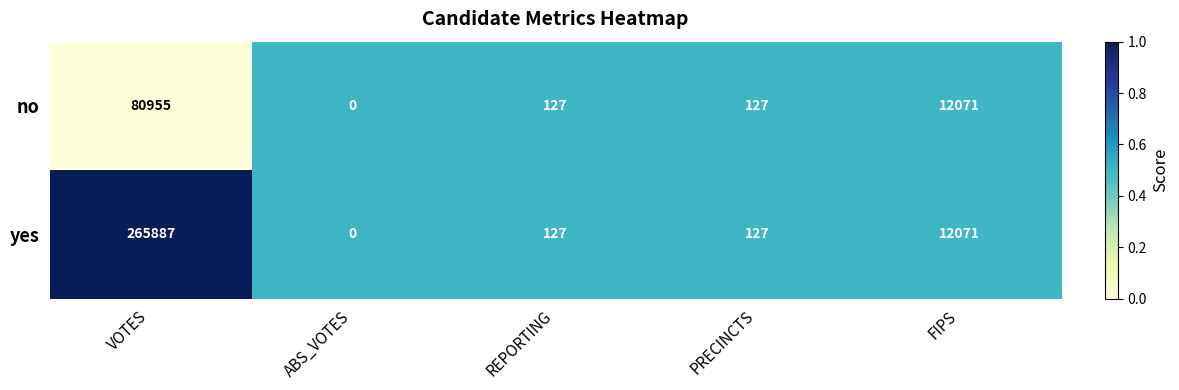

How many data points does each series have?

5